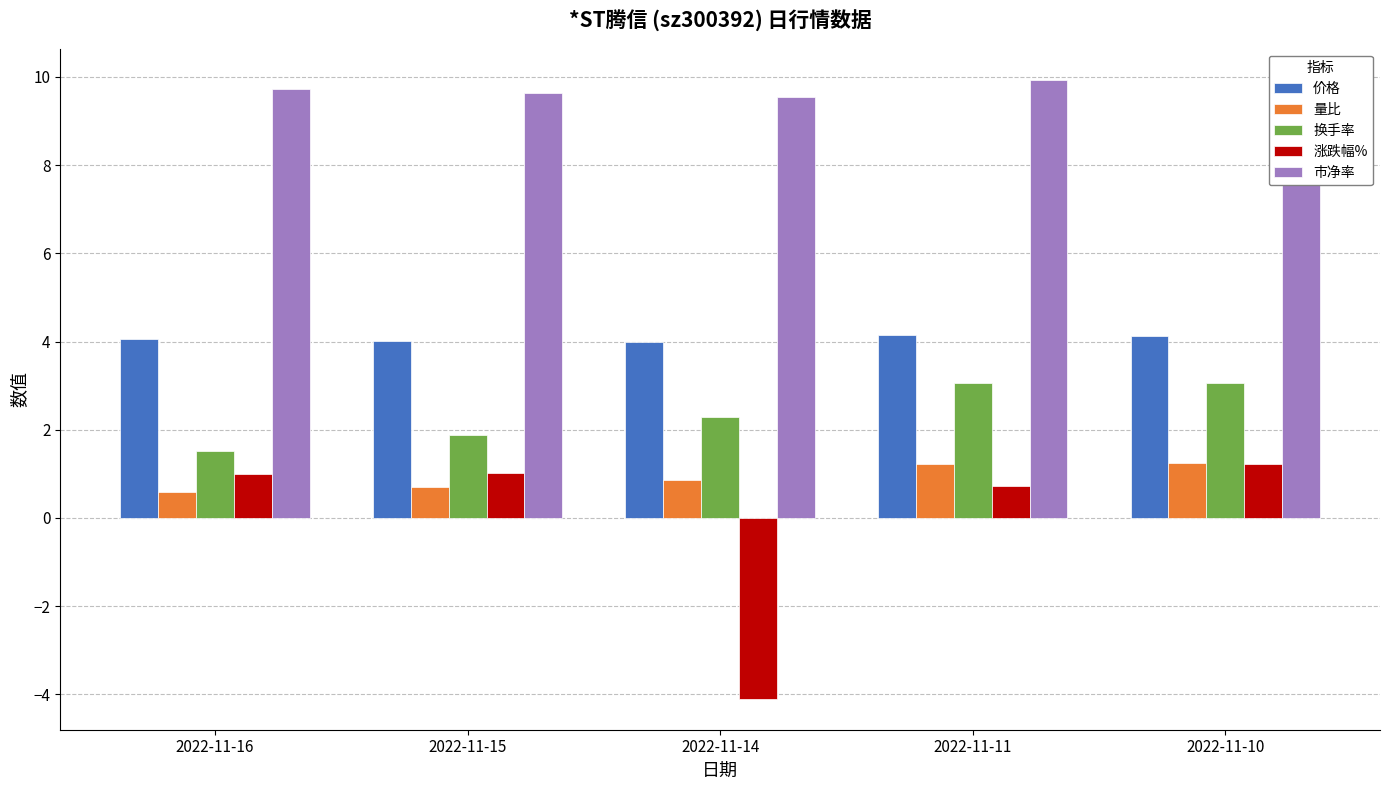

What are all the series names shown in the legend?

价格, 量比, 换手率, 涨跌幅%, 市净率